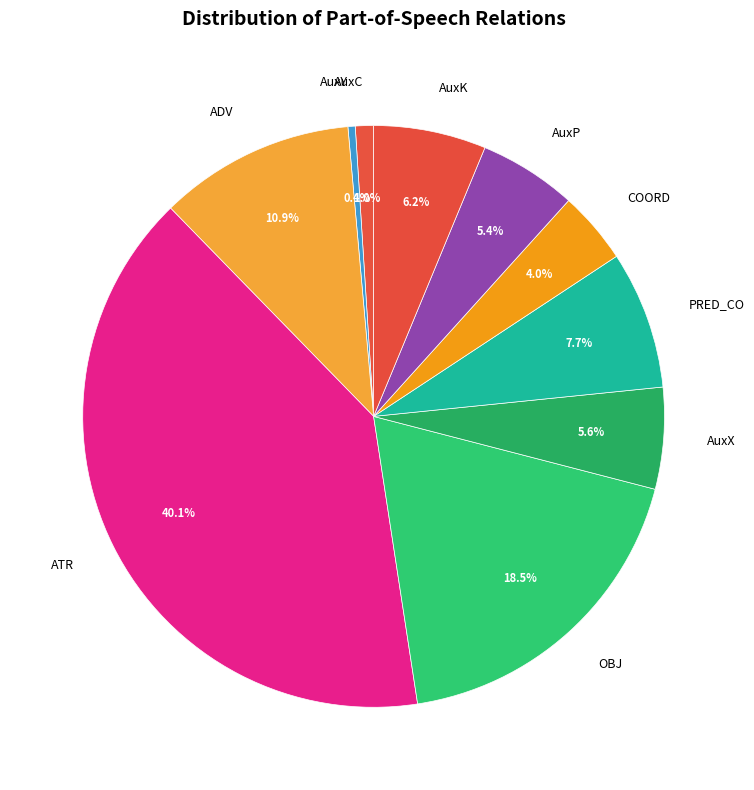

What percentage is NOT represented by ADV?

89.1%